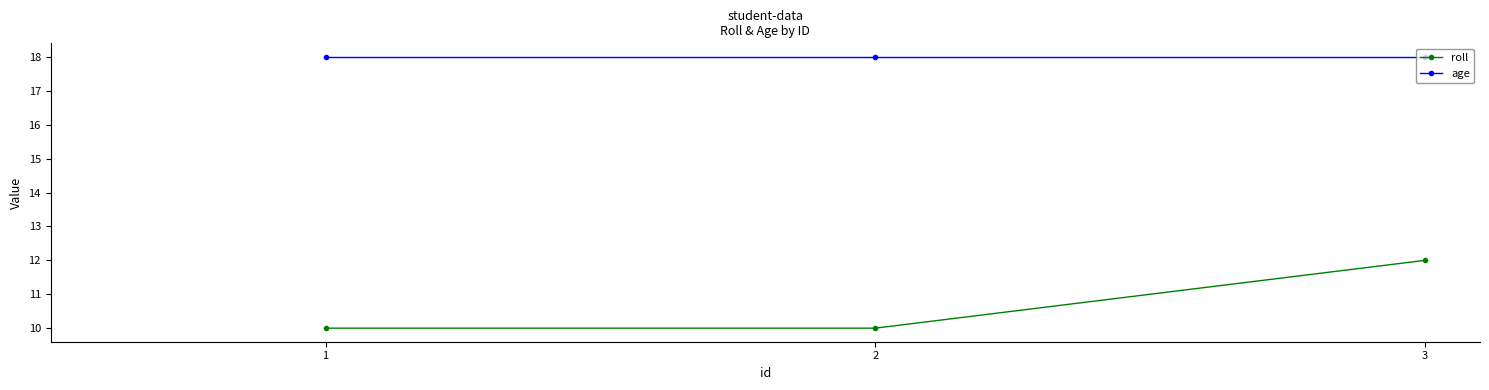

What is the spread (max minus min) of values at 1?

8